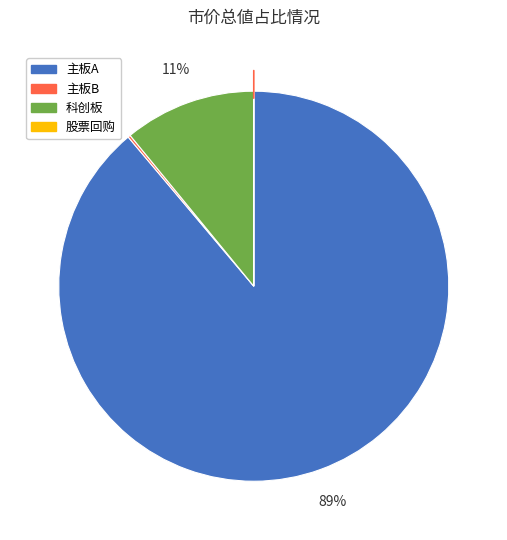

What is the majority slice?

主板A